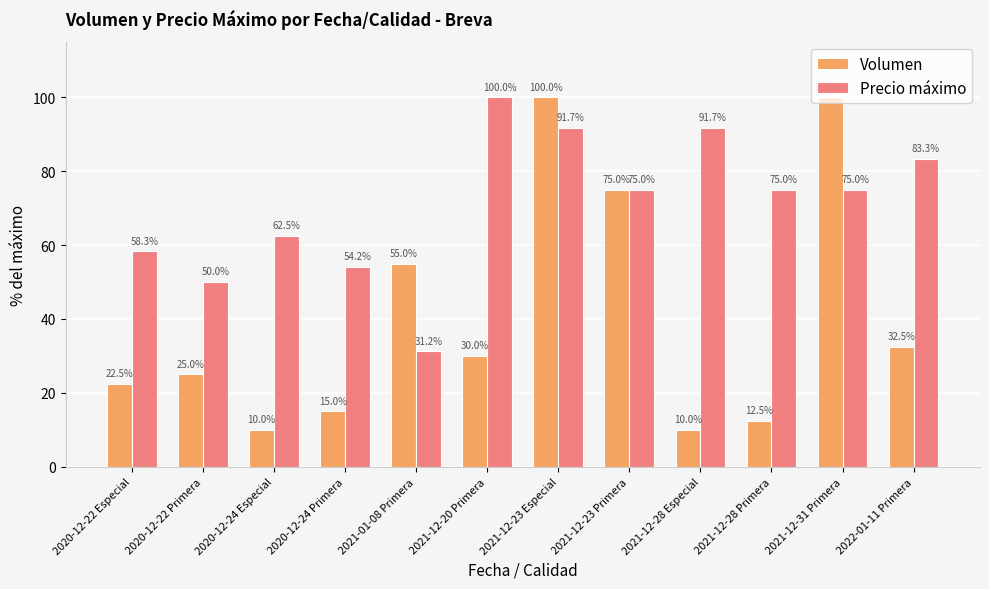

True or false: Precio máximo has a value of 83.3 at 2022-01-11 Primera.

True